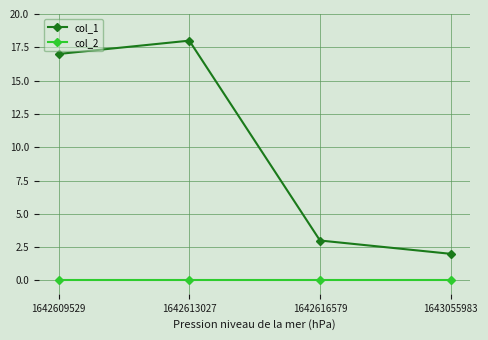

True or false: col_1 and col_2 cross at least once.

False